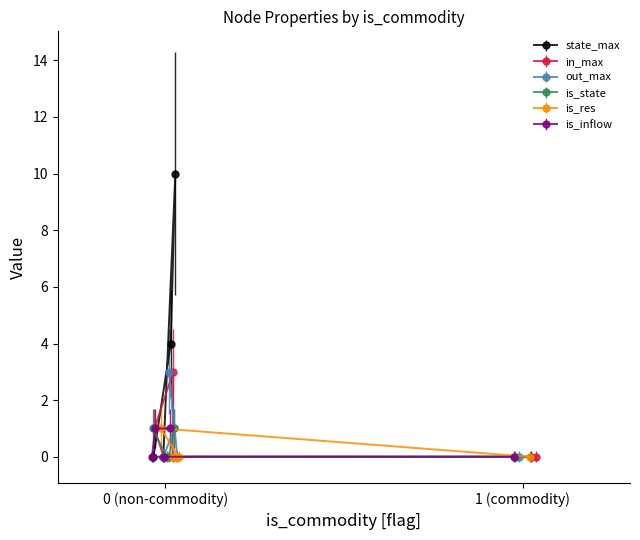

Which series ends up on top after the final intersection of is_state and is_res?

is_state